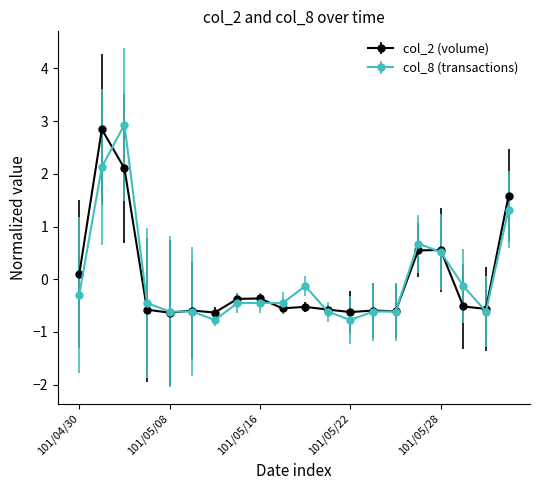

What is the lowest value of the col_2 (volume) series?

-0.6